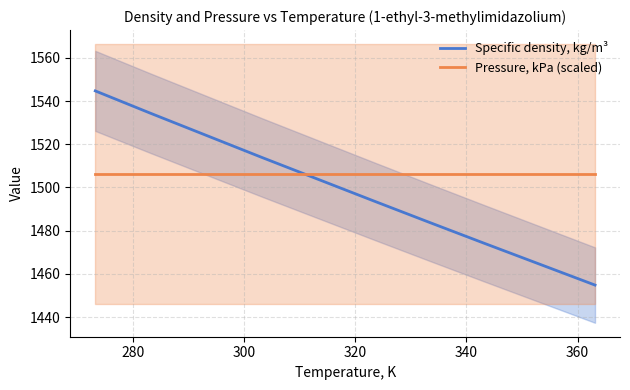

What is the difference between the maximum and minimum values in the Specific density, kg/m³ series?

89.9